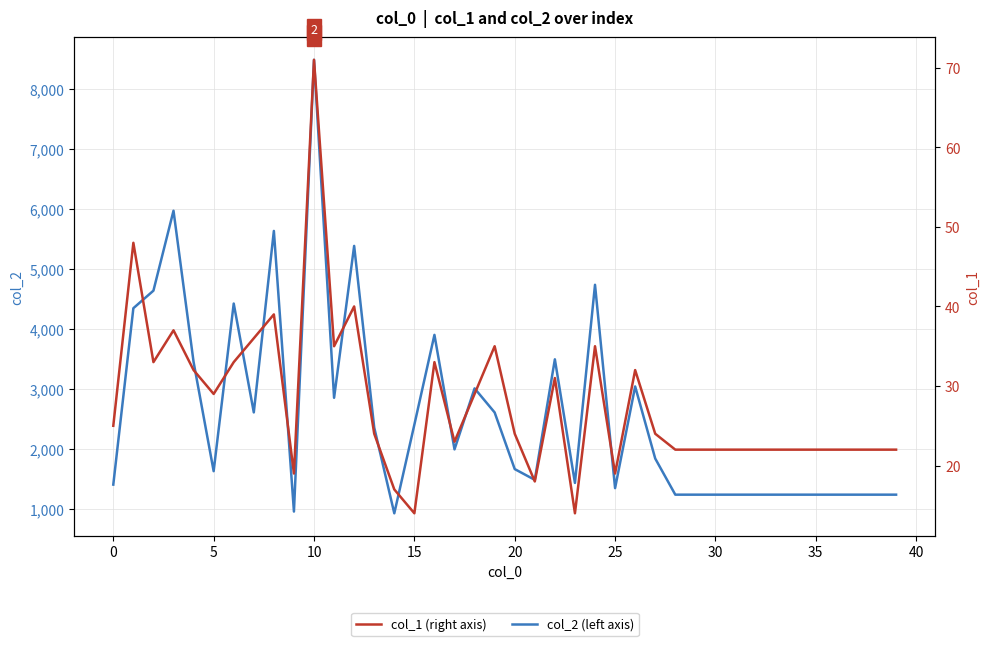

Is it true that col_2 equals 6218 at 25?

False